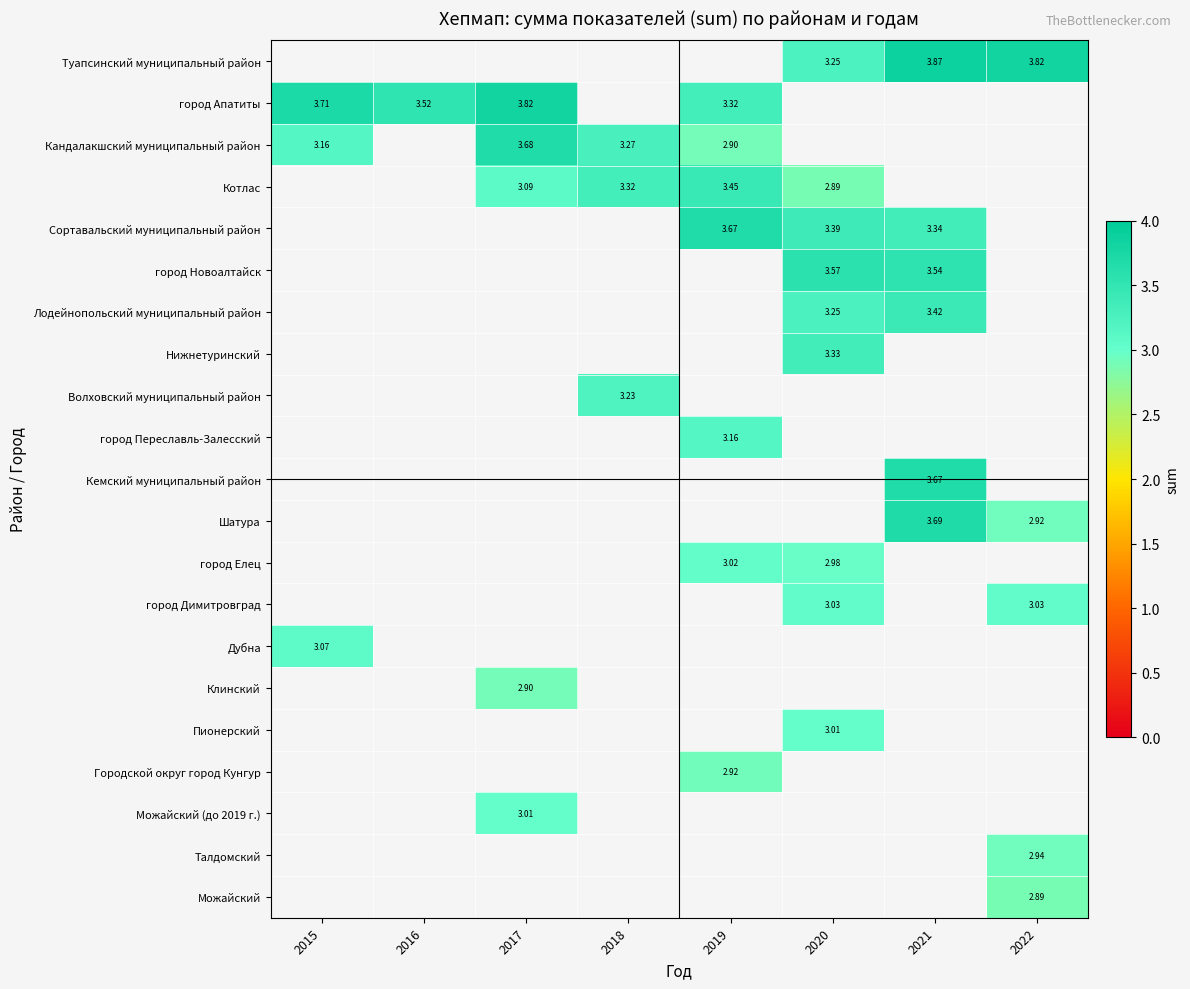

How many data points in Городской округ город Кунгур are above 2?

1